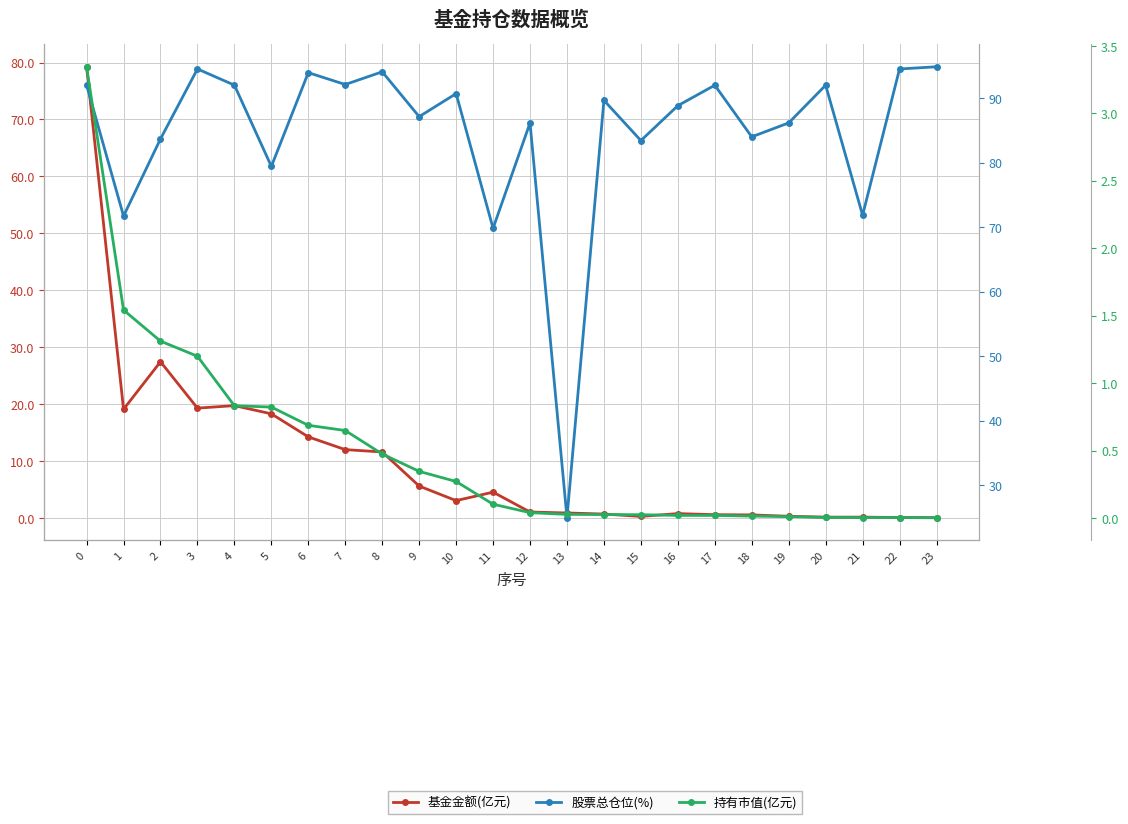

What is the value of the 持有市值(亿元) point at the 10th from the left?

0.3